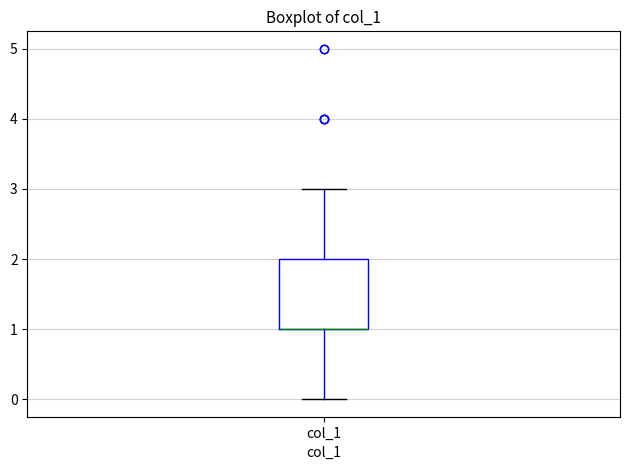

Where does the lower whisker of the box for col_1 end on the y-axis? The values are not printed on the chart, so give them approximately, as read against the axis.

0